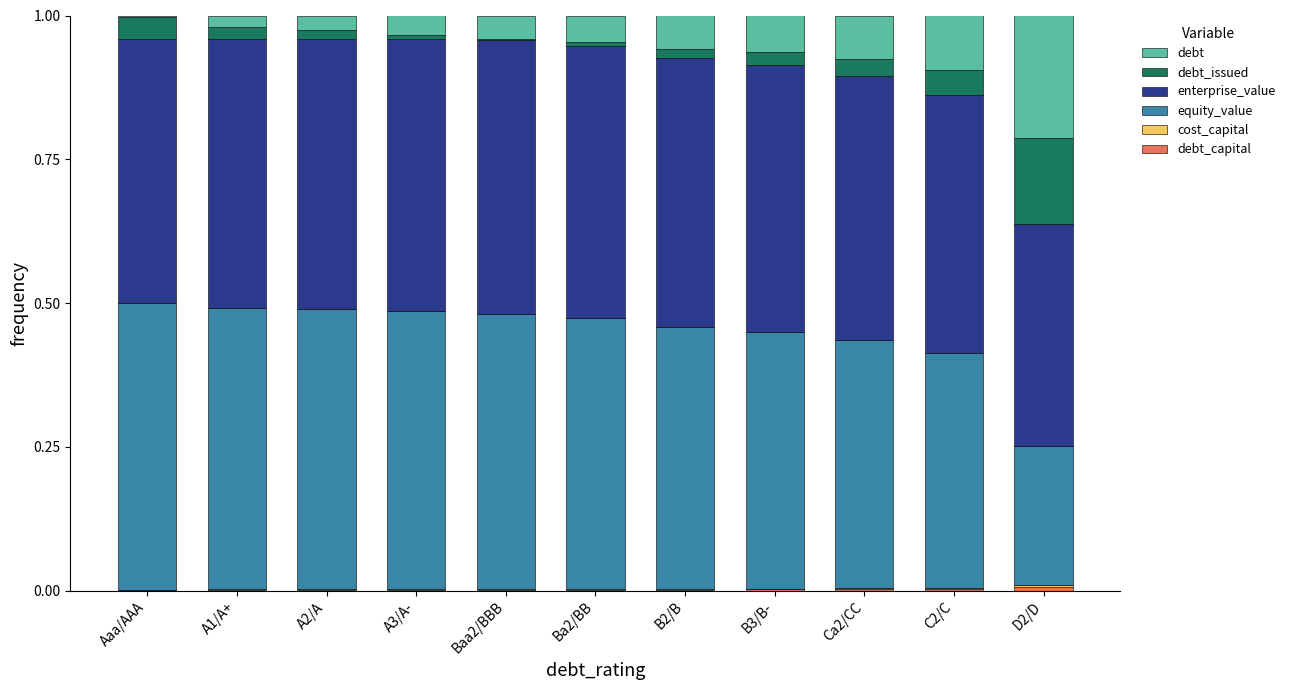

Does the chart contain stacked bars?

Yes